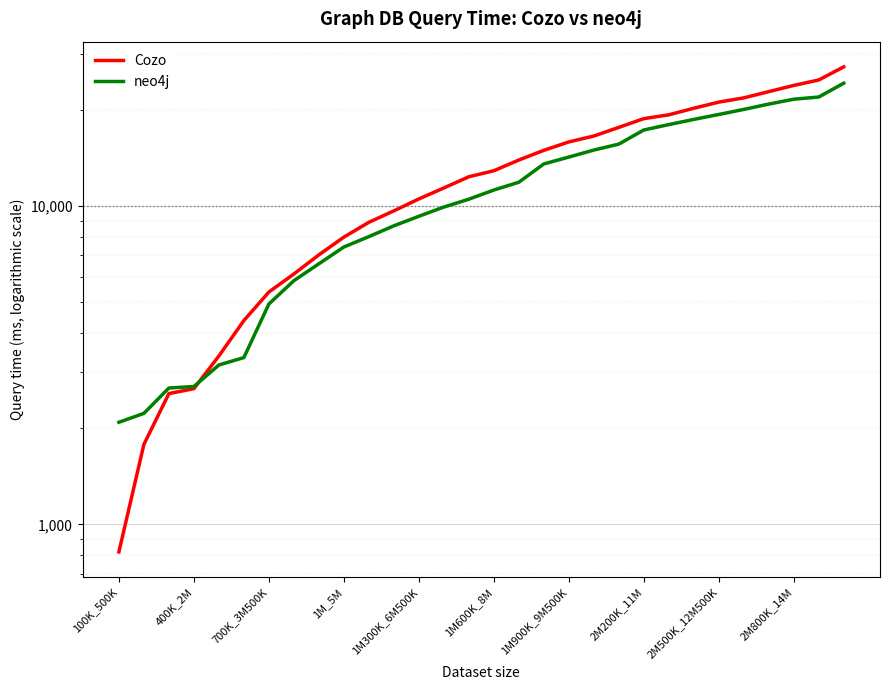

What is the smallest value displayed?

819